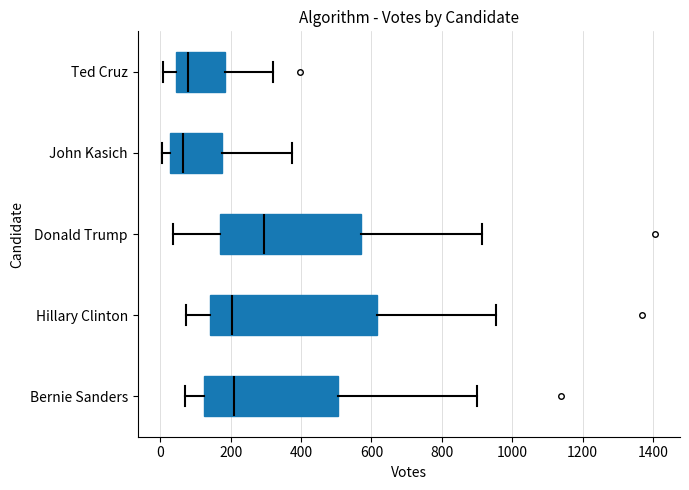

Where does the median line of the box for Bernie Sanders sit on the x-axis? The values are not printed on the chart, so give them approximately, as read against the axis.

200